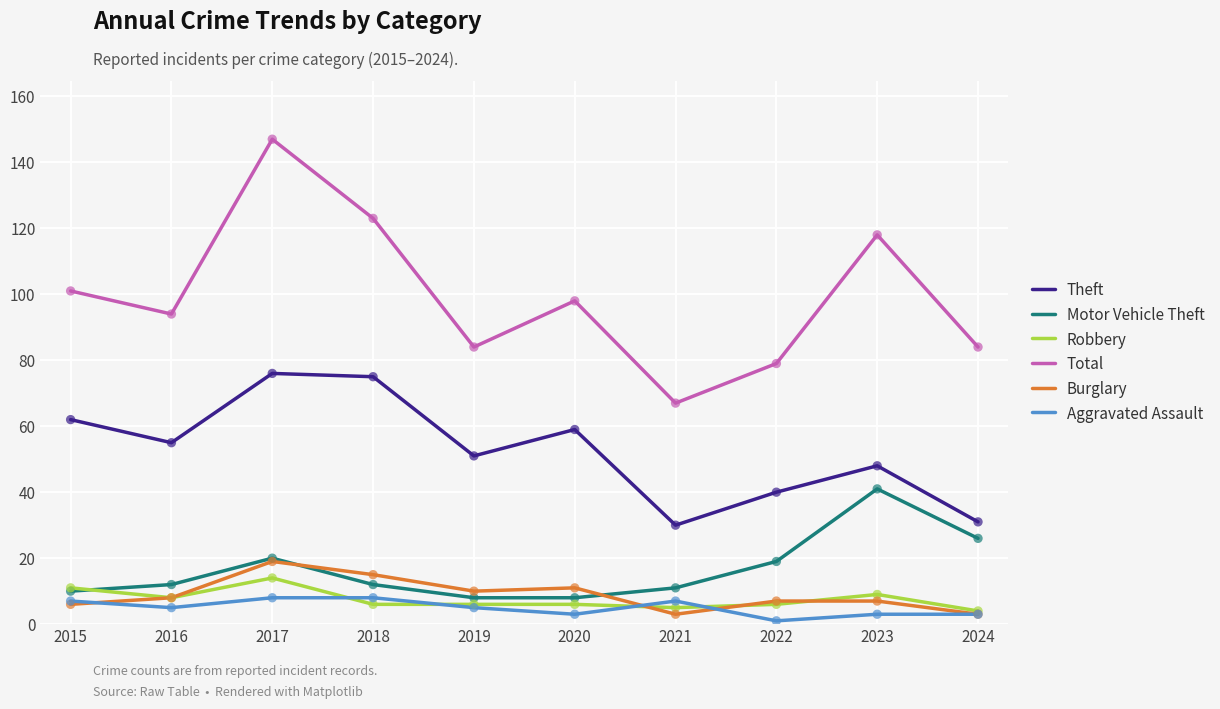

At how many categories does at least one series exceed 44?

10